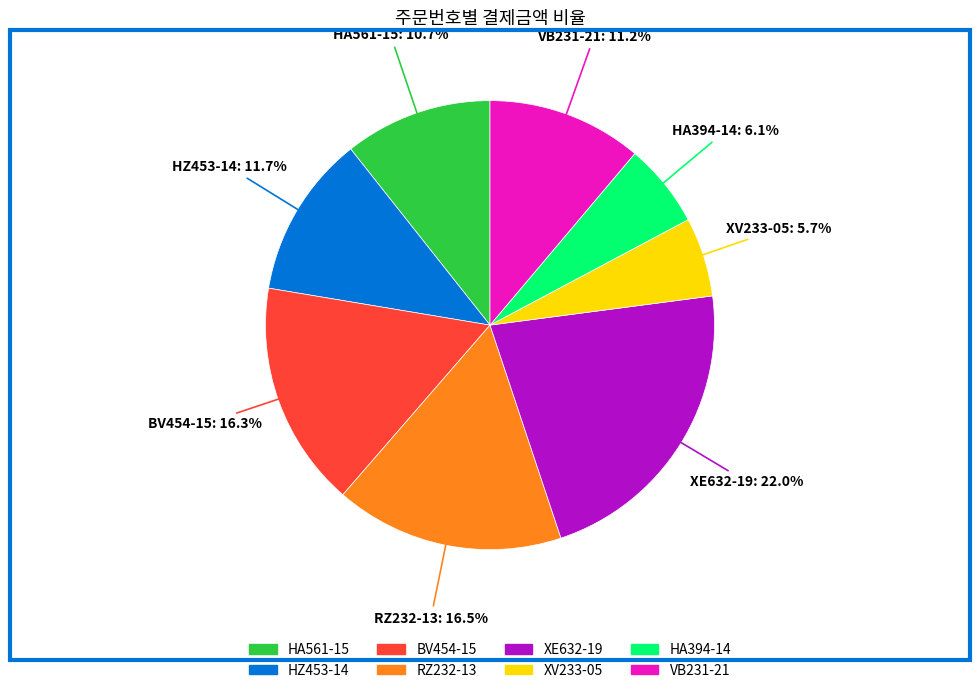

Is it true that VB231-21 is 24% of the pie?

False